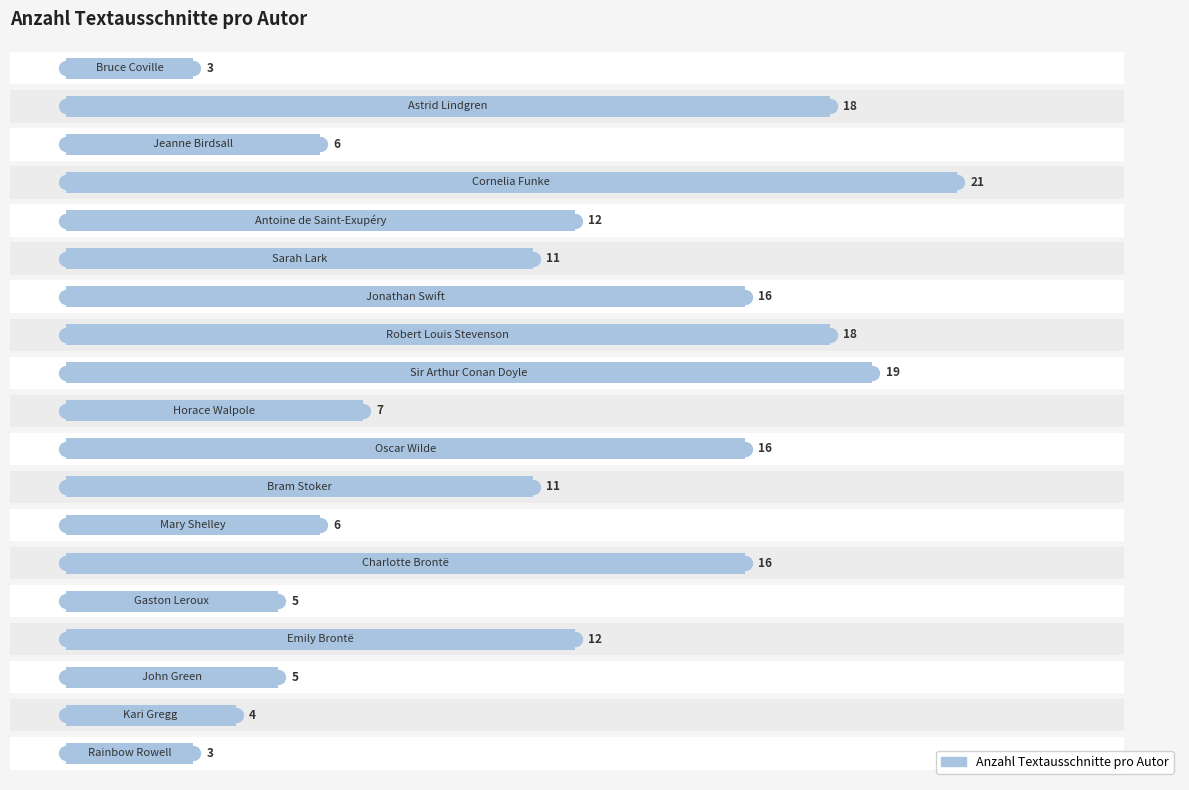

Does the chart contain any negative values?

No